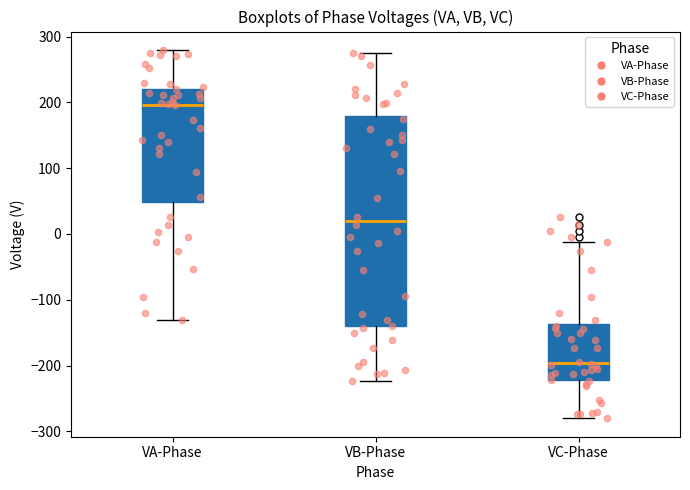

Which box's median line is the lowest?

VC-Phase